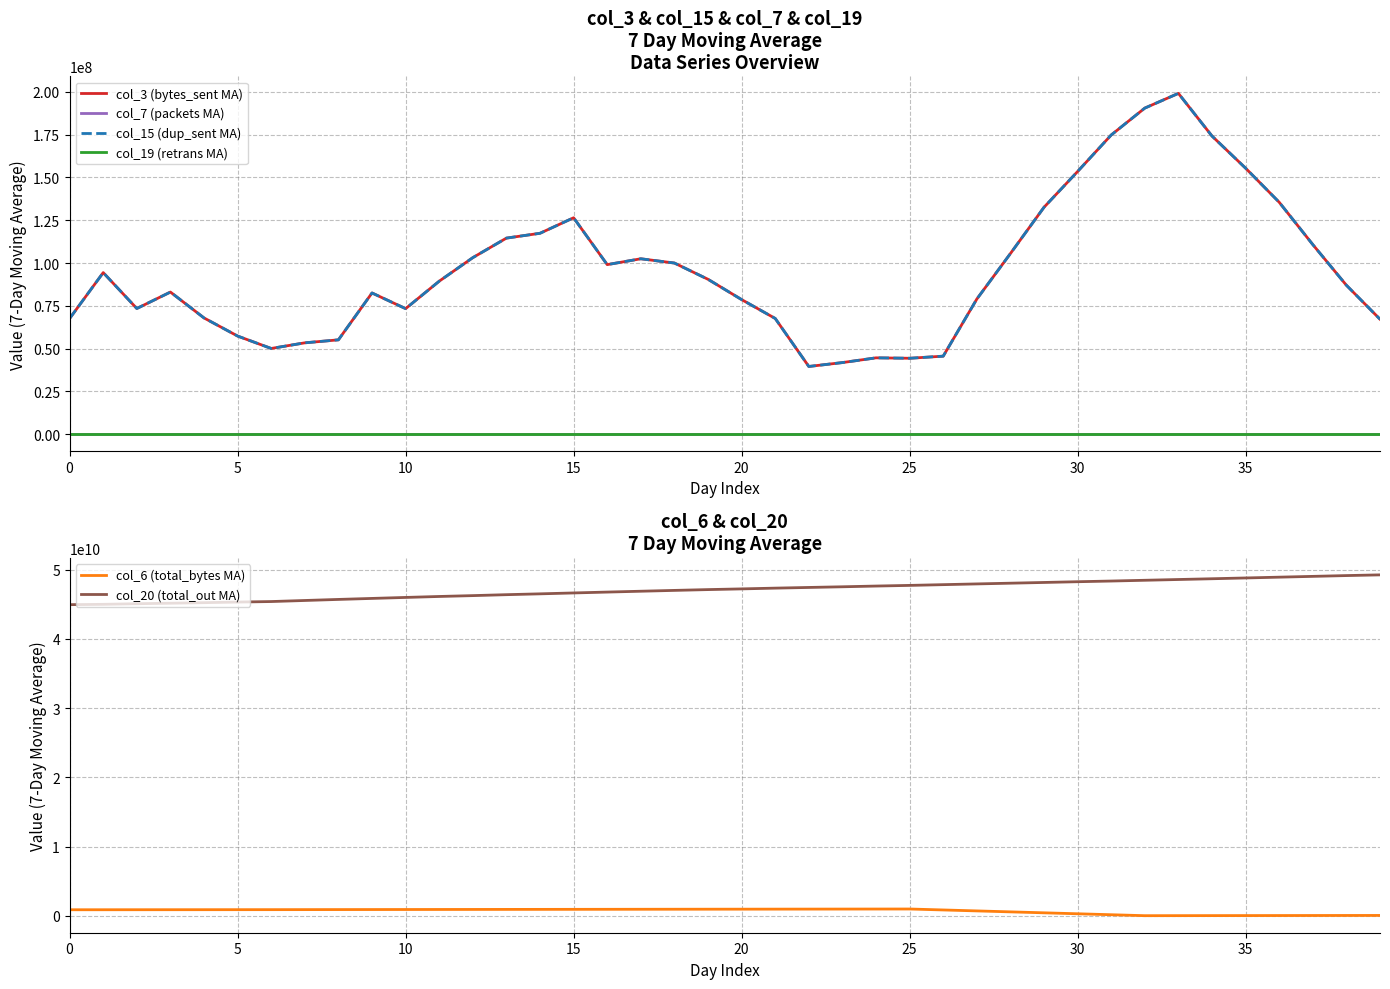

In col_6 (total_bytes MA), how many points are higher than both neighbors (excluding endpoints)?

1